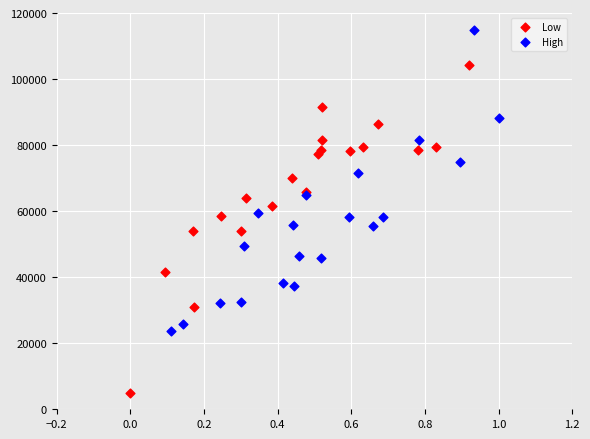

What are all the series names shown in the legend?

Low, High